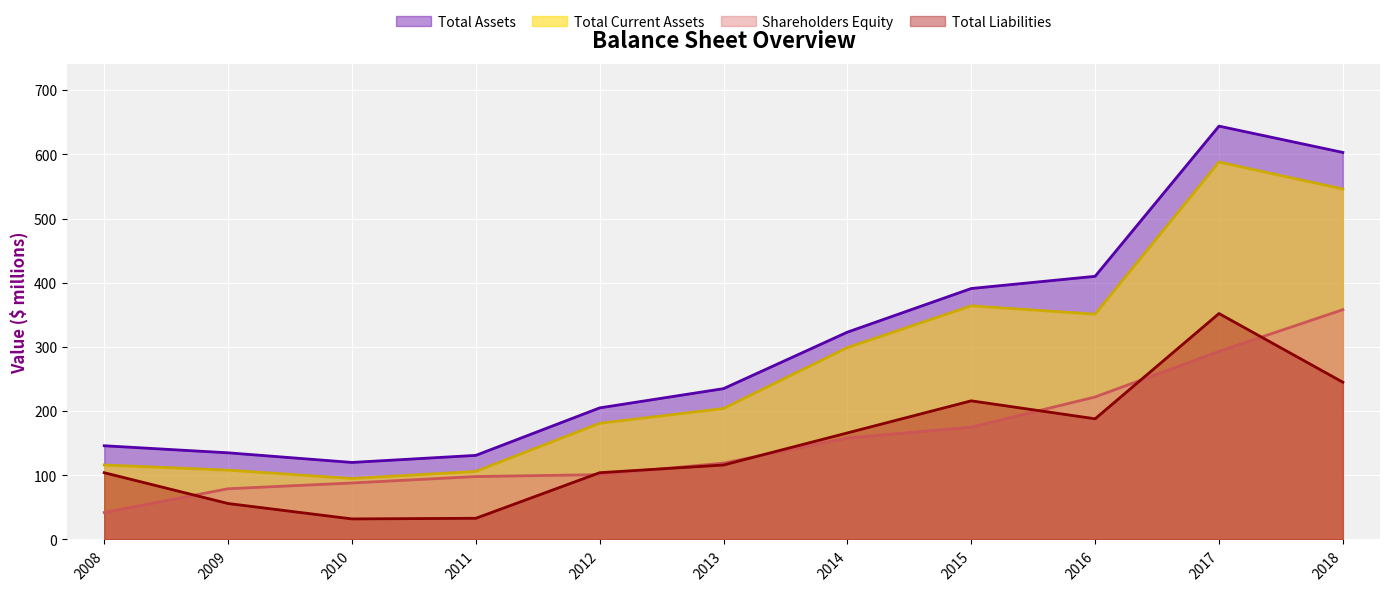

True or false: Total Current Assets and Shareholders Equity intersect in this chart.

False